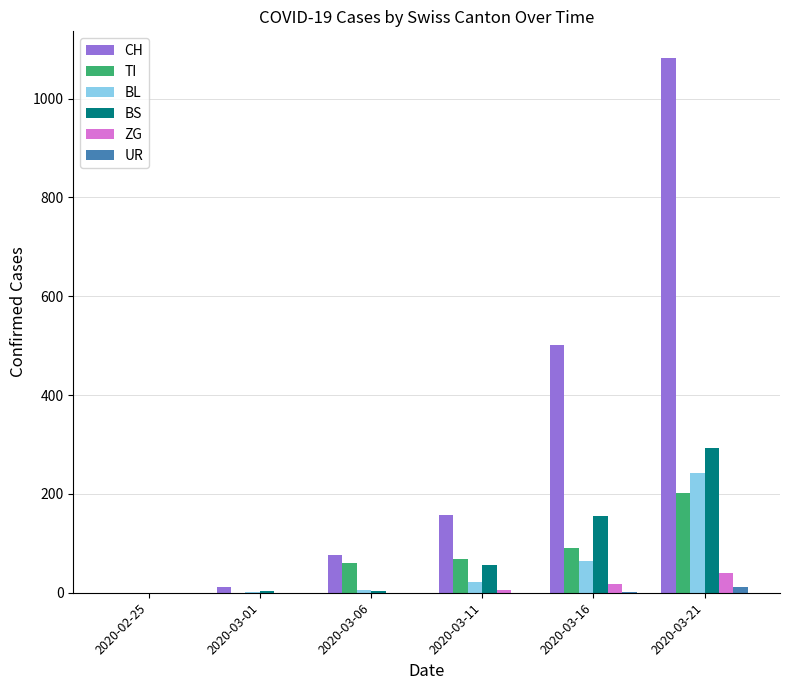

Between 2020-03-16 and 2020-03-21, which series saw the biggest shift?

CH